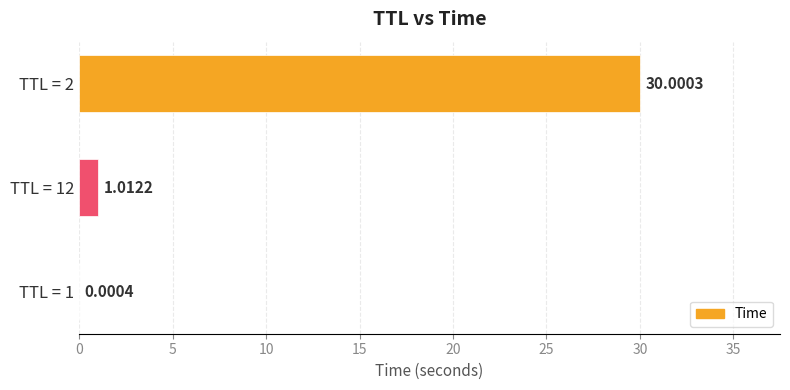

Between TTL = 2 and TTL = 1, which is larger?

TTL = 2